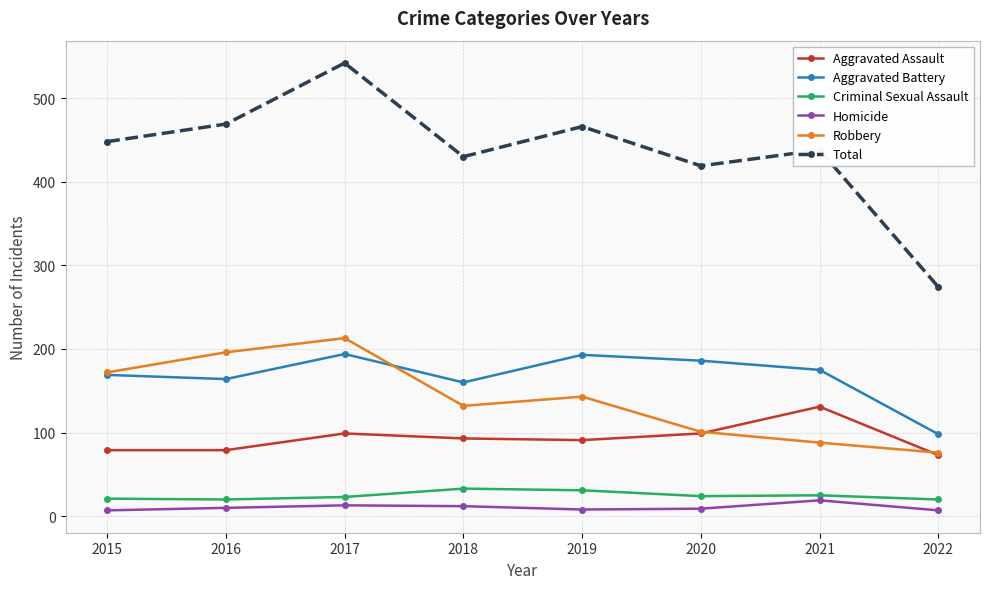

How many interior local valleys does the Total series have?

2